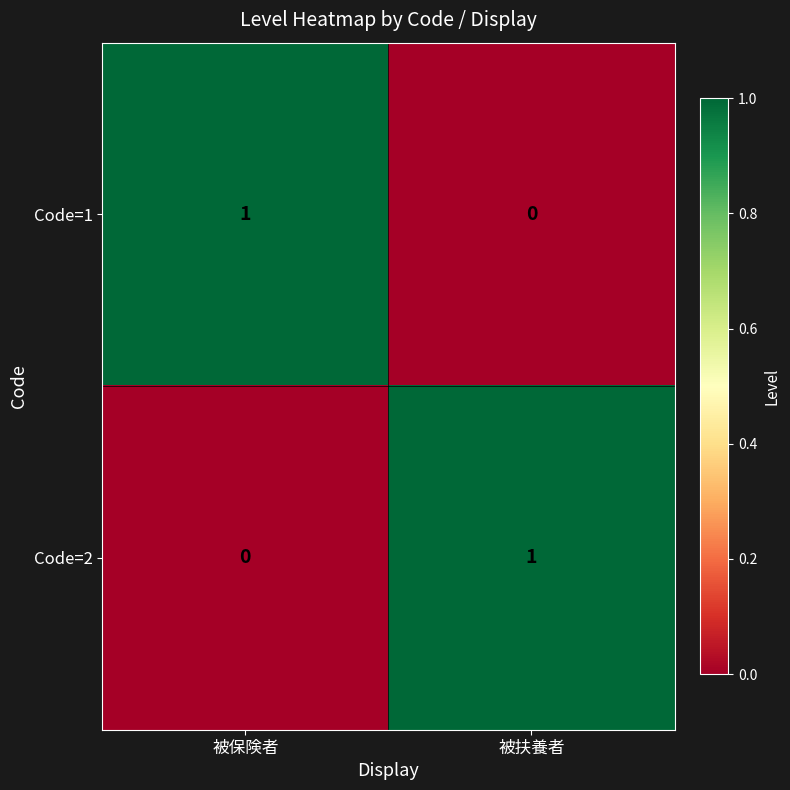

Count the number of categories in the chart.

2